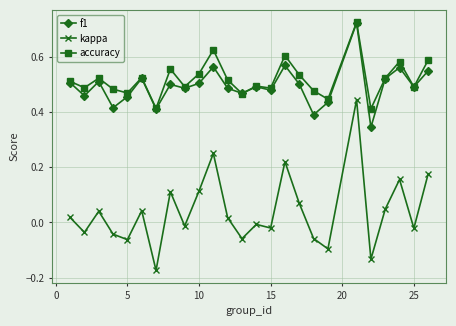

True or false: kappa and f1 intersect in this chart.

False